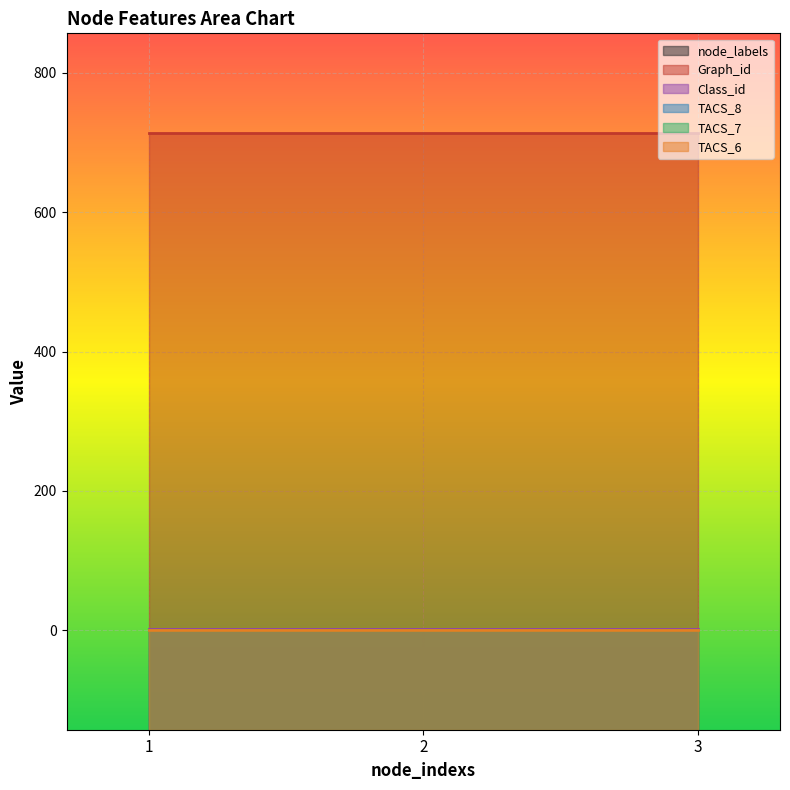

Reading left to right, transcribe all the data shown in this chart.

node_labels: 1	1	1
Graph_id: 714	714	714
Class_id: 2	2	2
TACS_8: 0	0	0
TACS_7: 0	0	0
TACS_6: 0	0	0